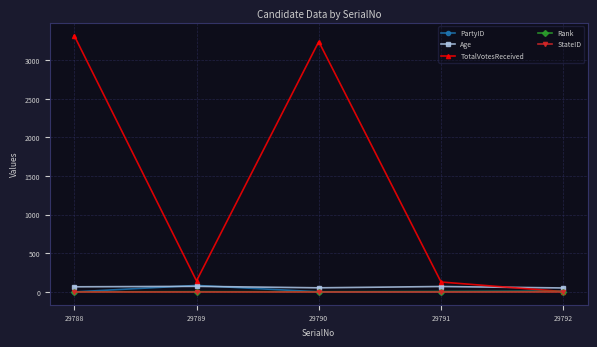

The Rank series shows 3 at 29789. True or false?

True